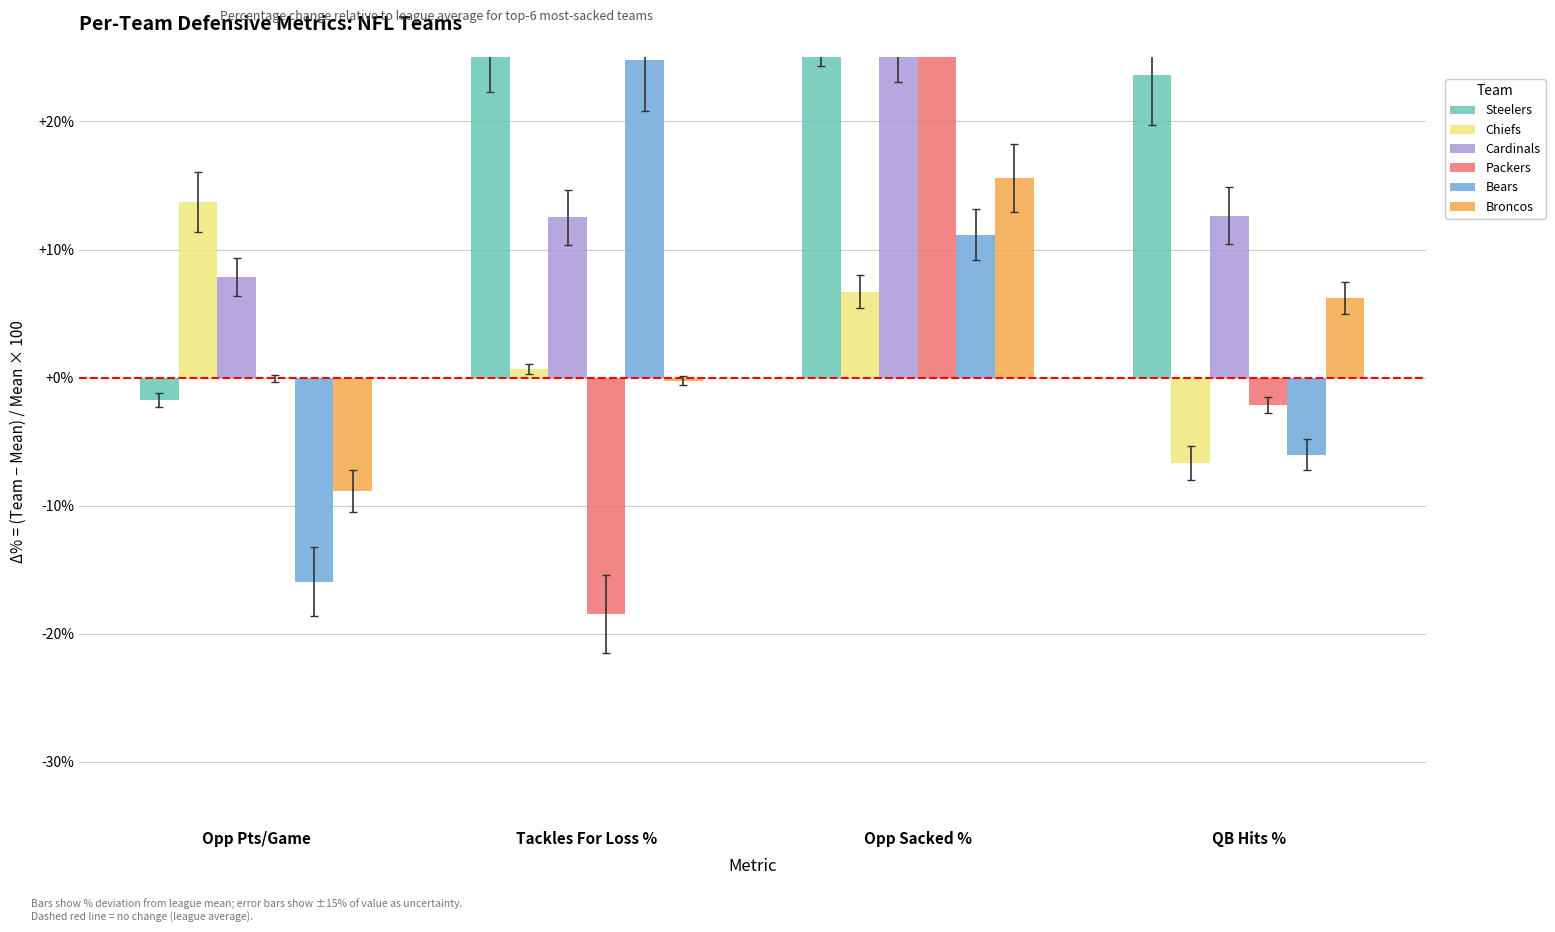

What are all the series names shown in the legend?

Steelers, Chiefs, Cardinals, Packers, Bears, Broncos